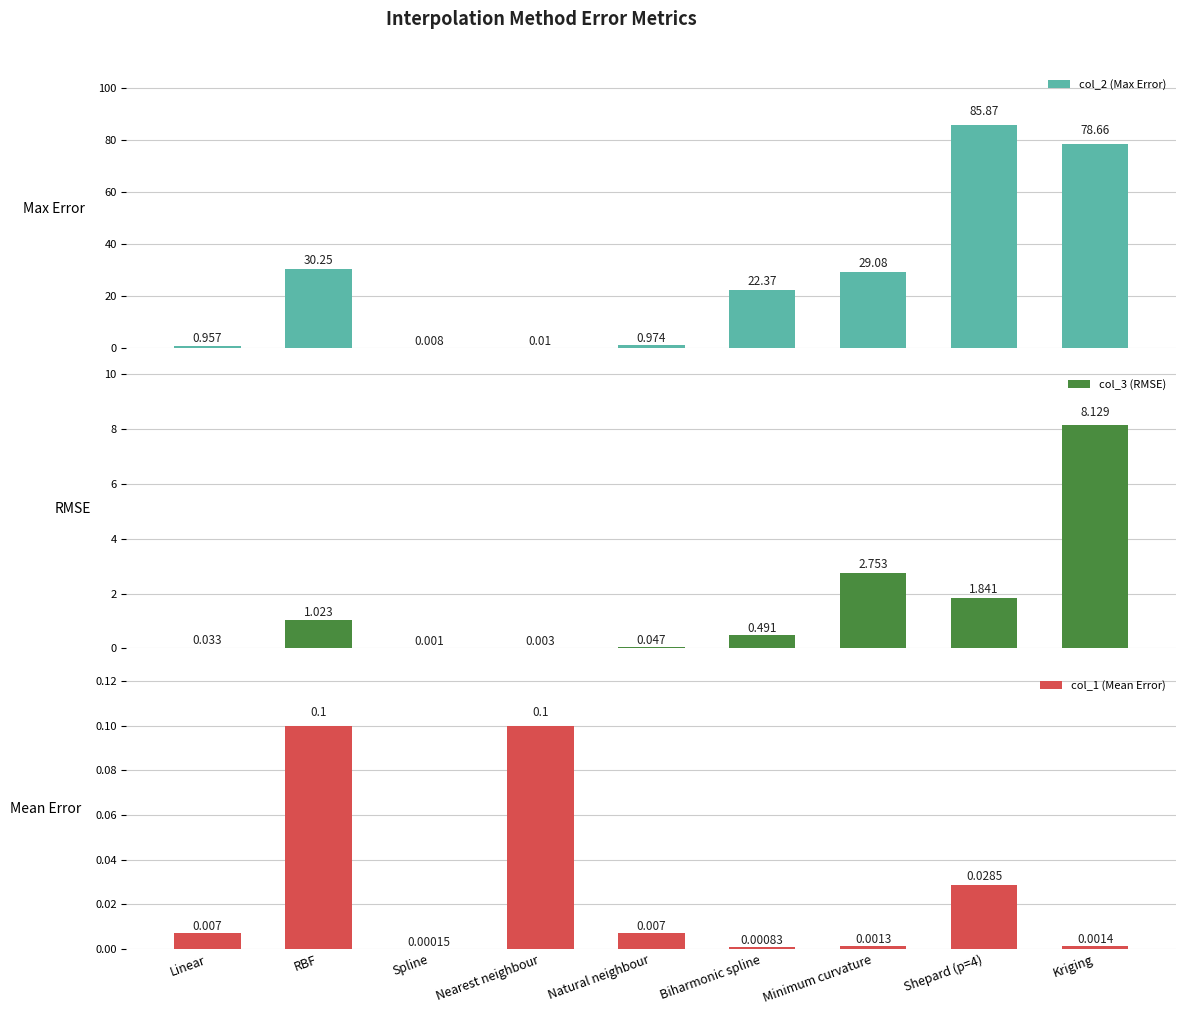

At which label is col_1 (Mean Error) closest to 0?

Spline